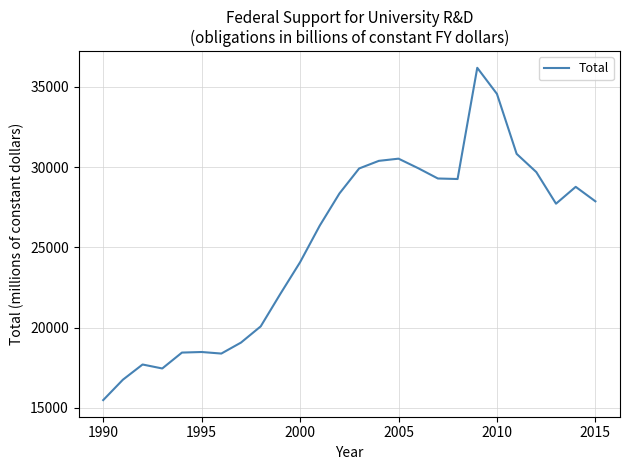

What is the smallest value displayed?

15479.4